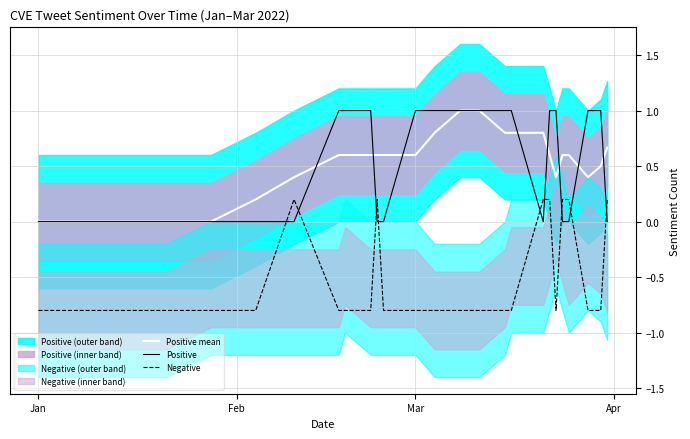

The Positive mean series shows 0.6 at Mar. True or false?

True